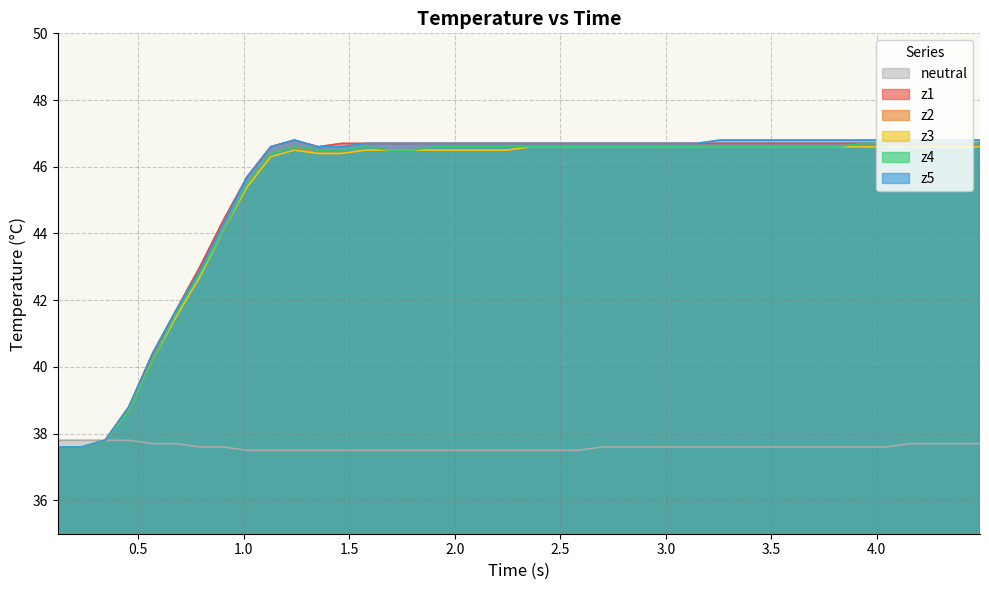

What is the average value of the z3 series?

45.2